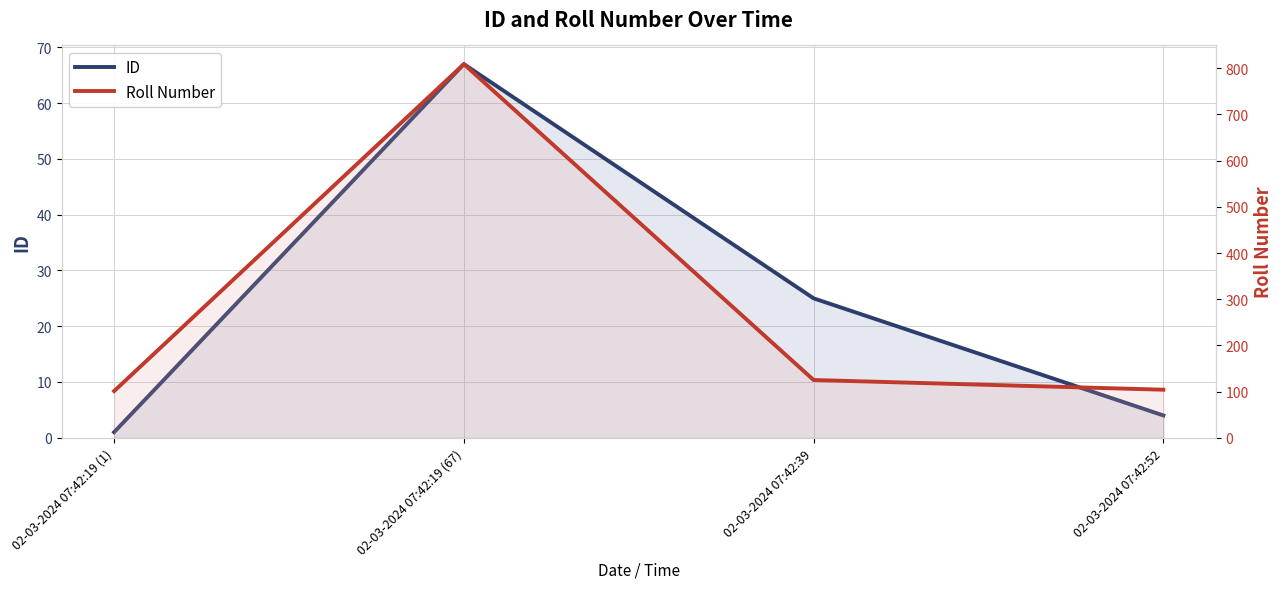

How many distinct data groups are displayed?

2